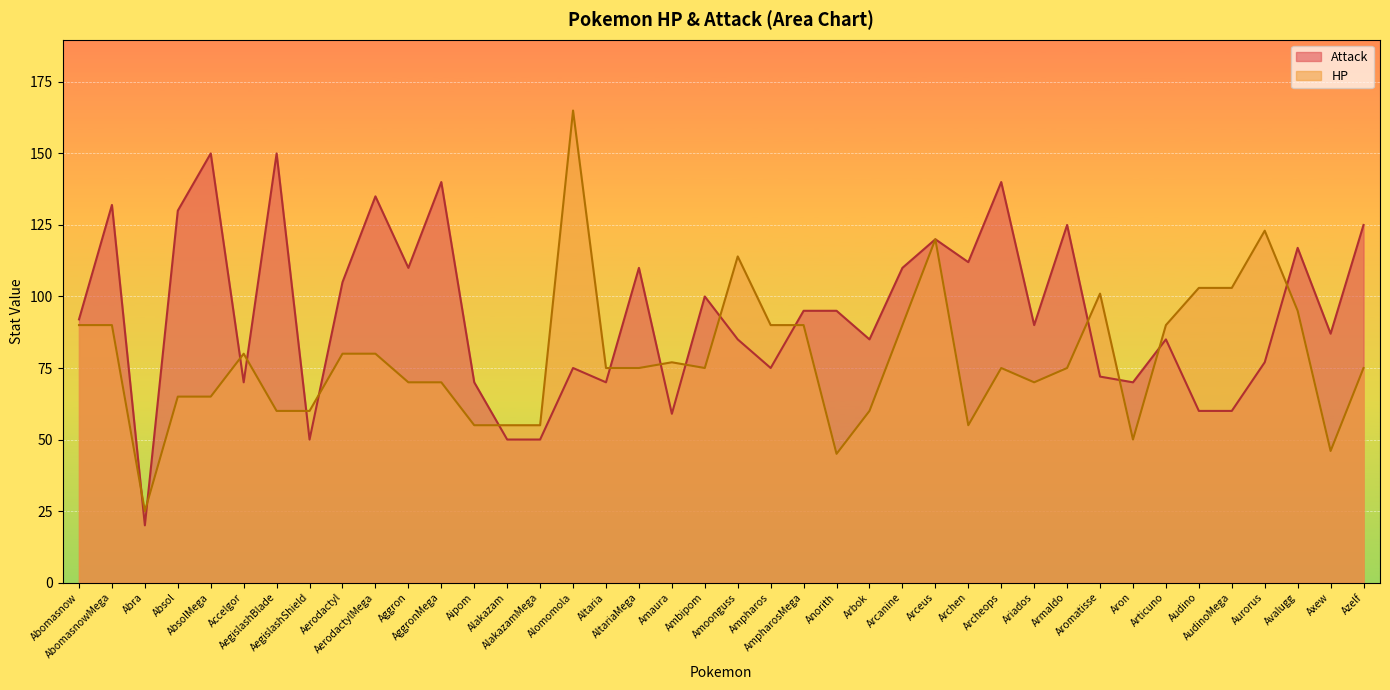

Where is Attack nearest to the value 85?

Amoonguss